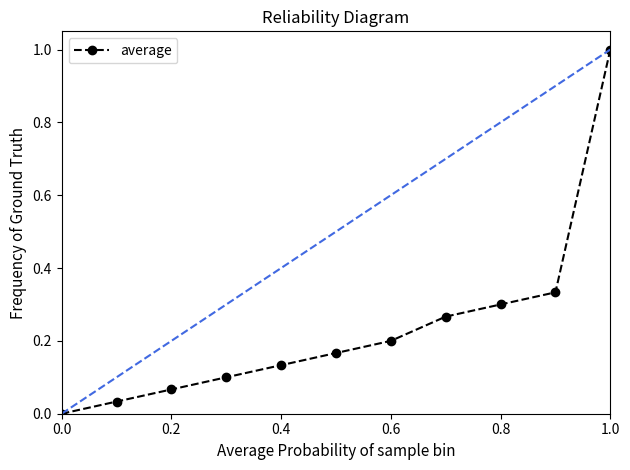

True or false: the data has more than 2 interior local peaks.

False